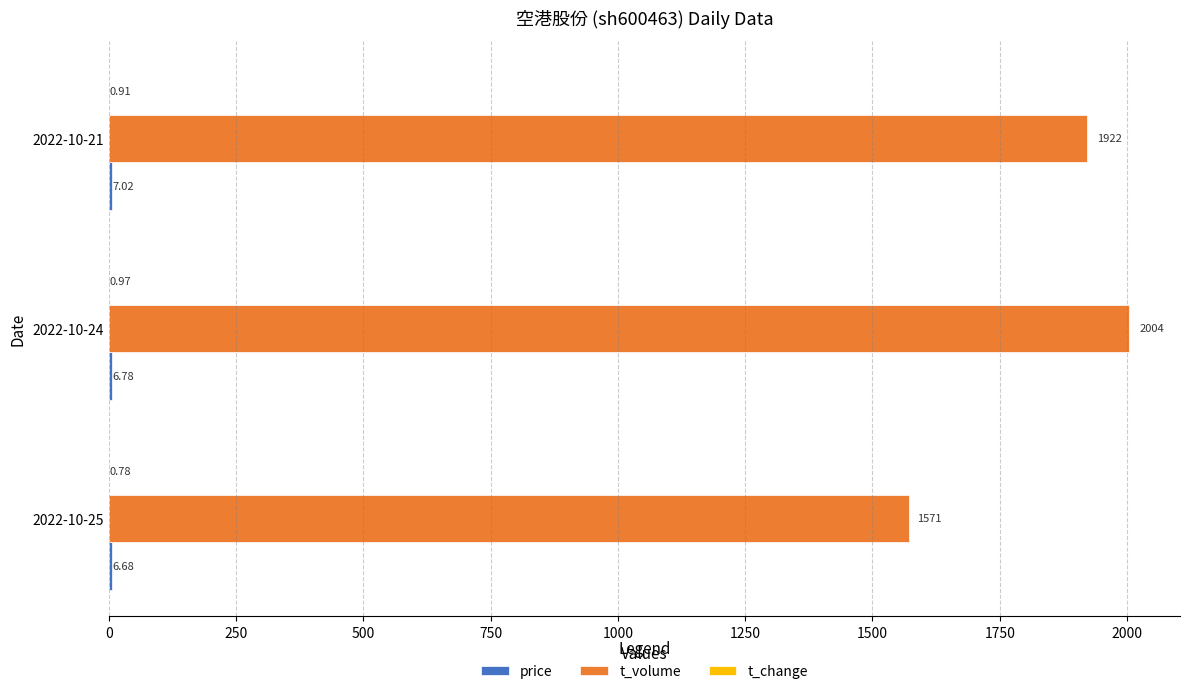

Which series has the widest spread of values?

t_volume